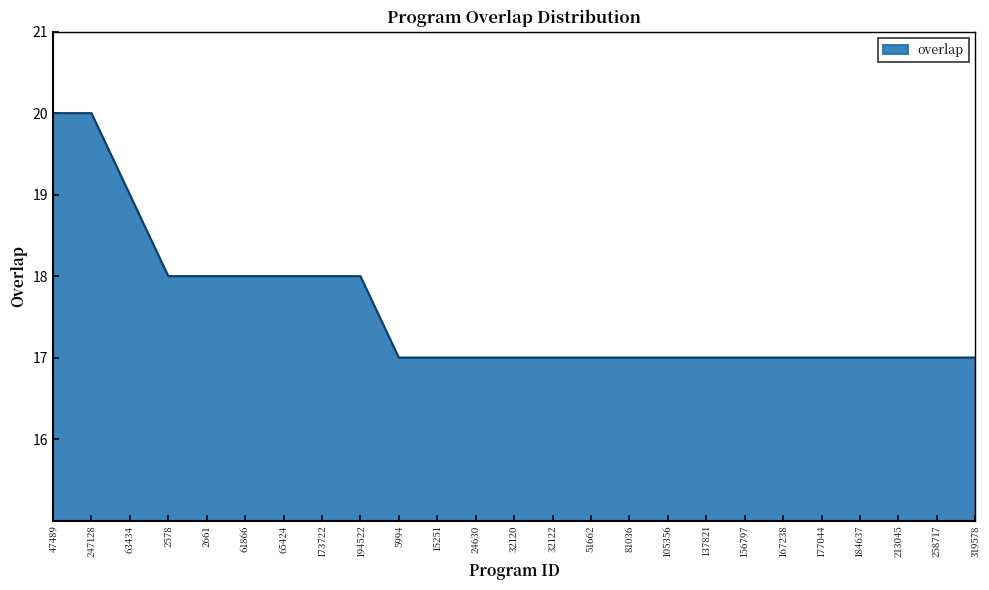

What is the maximum value shown in the chart?

20